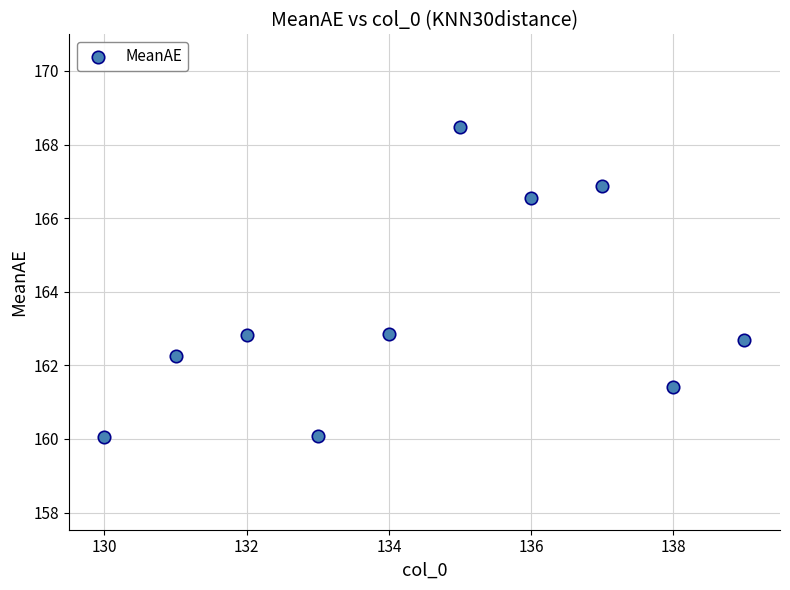

What is the average X value?

134.5